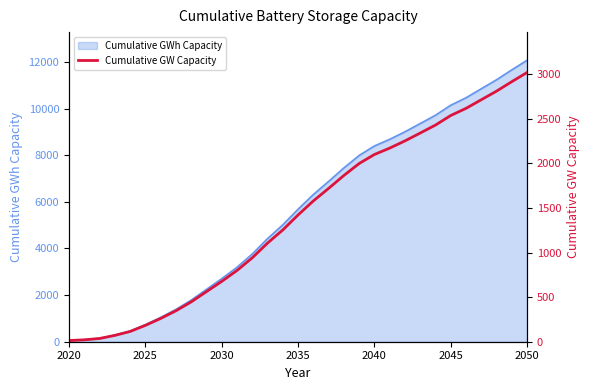

The Cumulative GWh Capacity series shows 2705.2 at 2030. True or false?

True